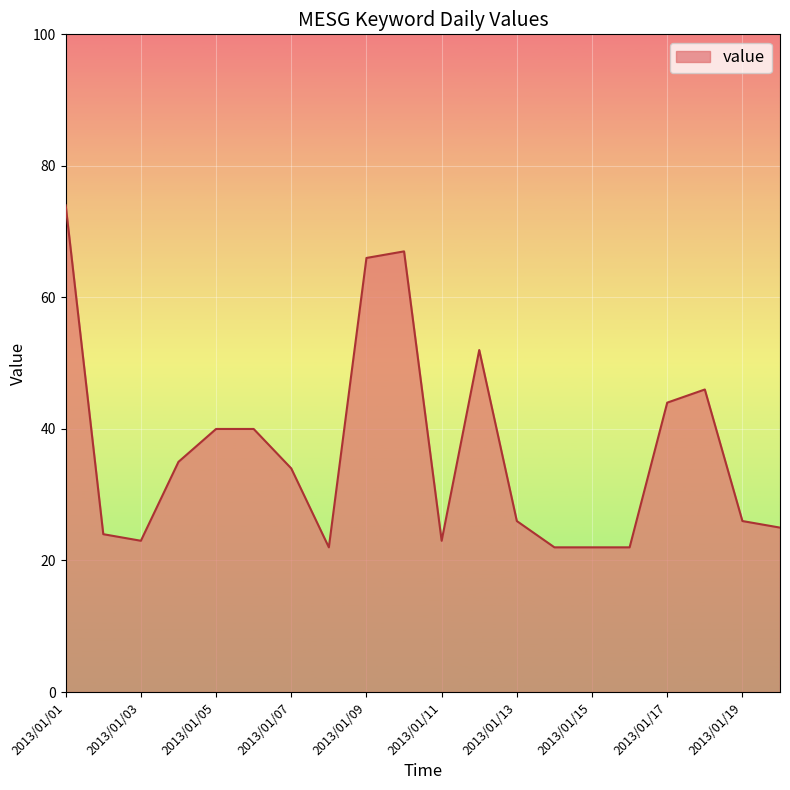

Reading right to left, extract all data points from this chart.

25	26	46	44	22	22	22	26	52	23	67	66	22	34	40	40	35	23	24	74